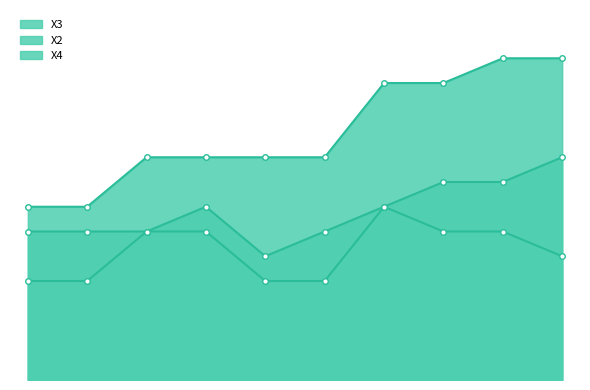

Is it true that X2 equals 4 at 12?

False